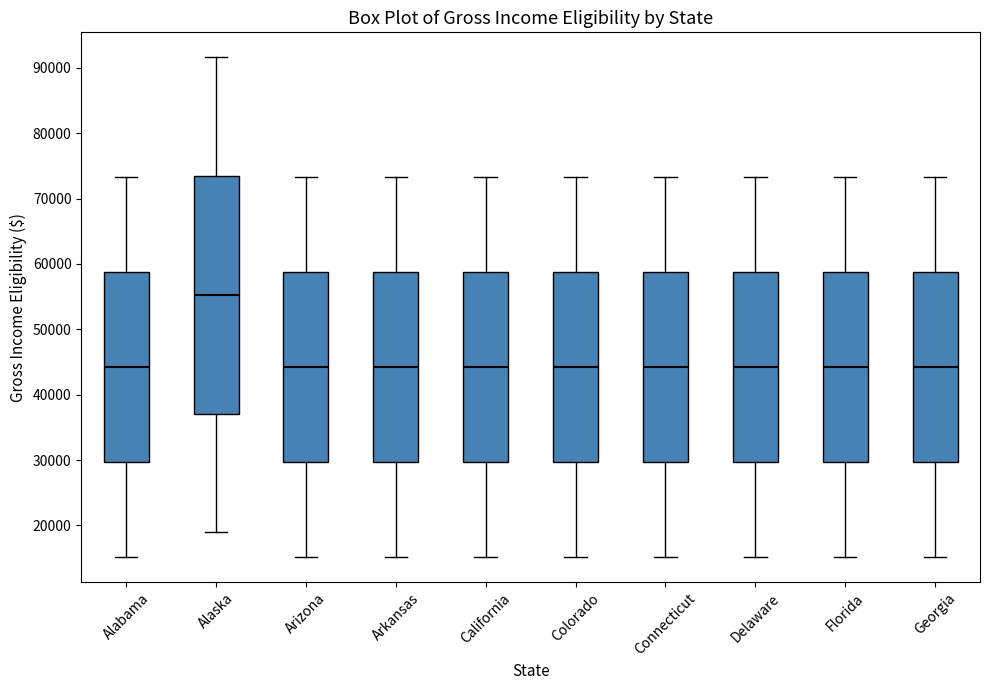

Reading left to right, read every box against the y-axis: the position of its median line, the range the box covers, and the ends of its whiskers. The values are not printed on the chart, so give them approximately, as read against the axis.

Alabama: median 44000, box 30000 to 59000, whiskers 15000 to 73000
Alaska: median 55000, box 37000 to 73000, whiskers 19000 to 92000
Arizona: median 44000, box 30000 to 59000, whiskers 15000 to 73000
Arkansas: median 44000, box 30000 to 59000, whiskers 15000 to 73000
California: median 44000, box 30000 to 59000, whiskers 15000 to 73000
Colorado: median 44000, box 30000 to 59000, whiskers 15000 to 73000
Connecticut: median 44000, box 30000 to 59000, whiskers 15000 to 73000
Delaware: median 44000, box 30000 to 59000, whiskers 15000 to 73000
Florida: median 44000, box 30000 to 59000, whiskers 15000 to 73000
Georgia: median 44000, box 30000 to 59000, whiskers 15000 to 73000